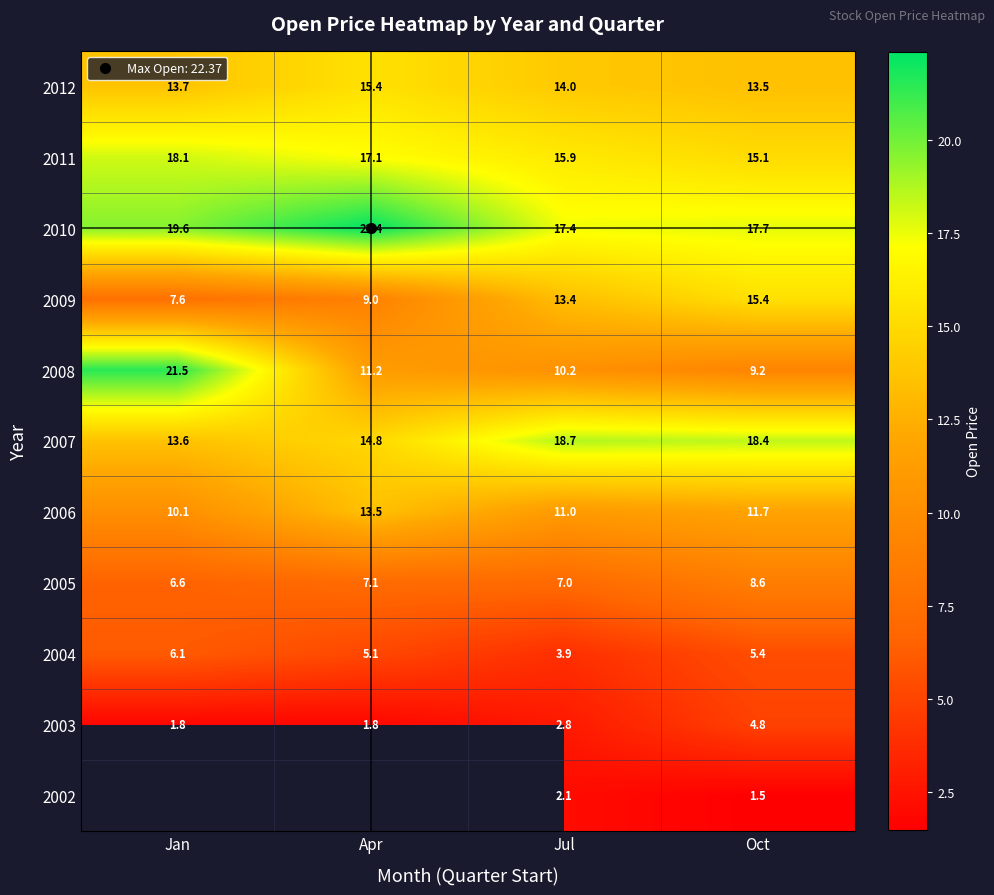

True or false: 2012 has a value of 13.5 at Oct.

True